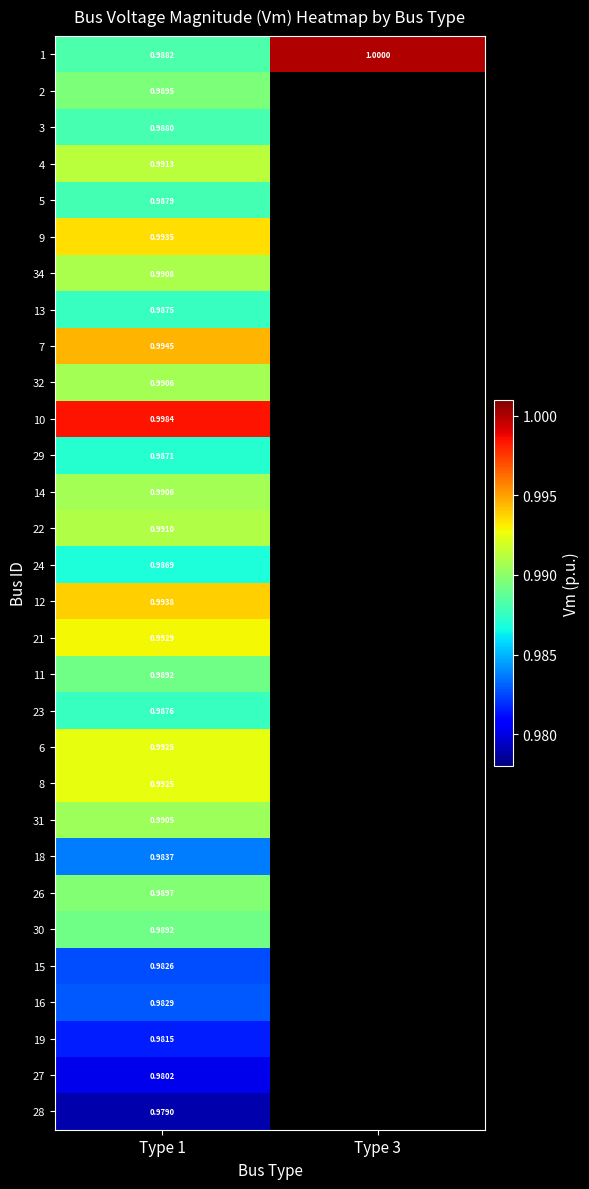

At Type 1, list the series in order from largest to smallest.

10, 7, 12, 9, 21, 6, 8, 4, 22, 34, 14, 32, 31, 26, 2, 30, 11, 1, 3, 5, 23, 13, 29, 24, 18, 16, 15, 19, 27, 28